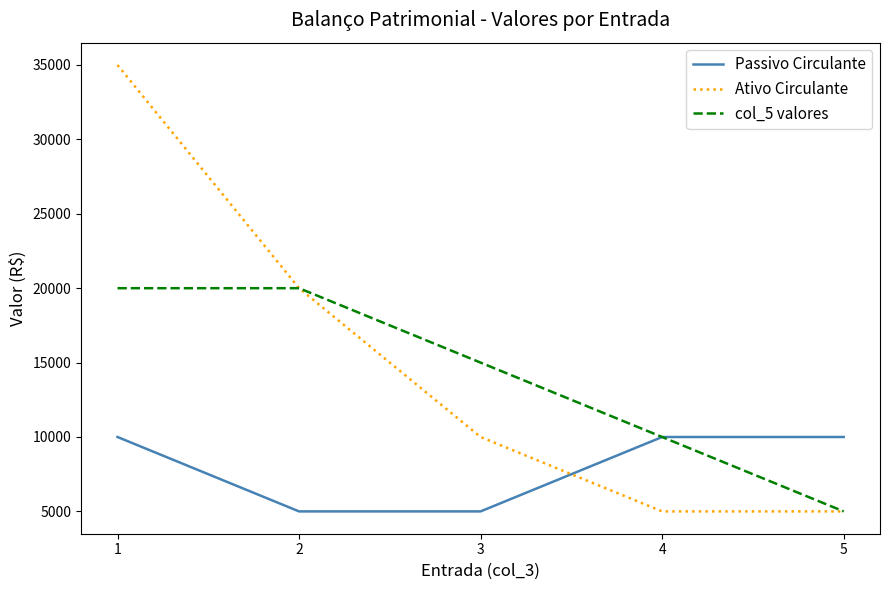

What is the highest value of the Ativo Circulante series?

35000